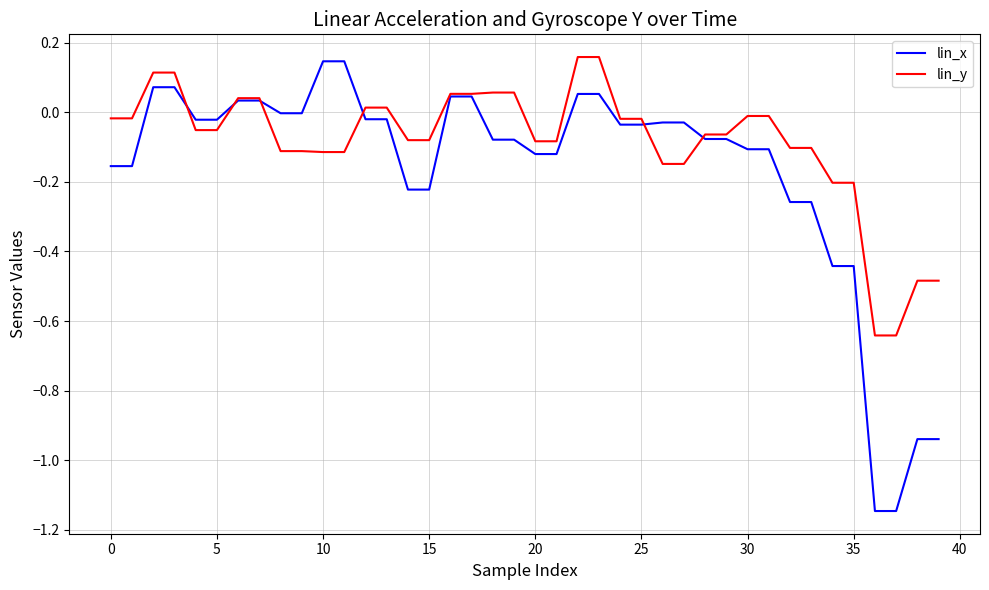

What is the sum of all lin_y values?

-3.4